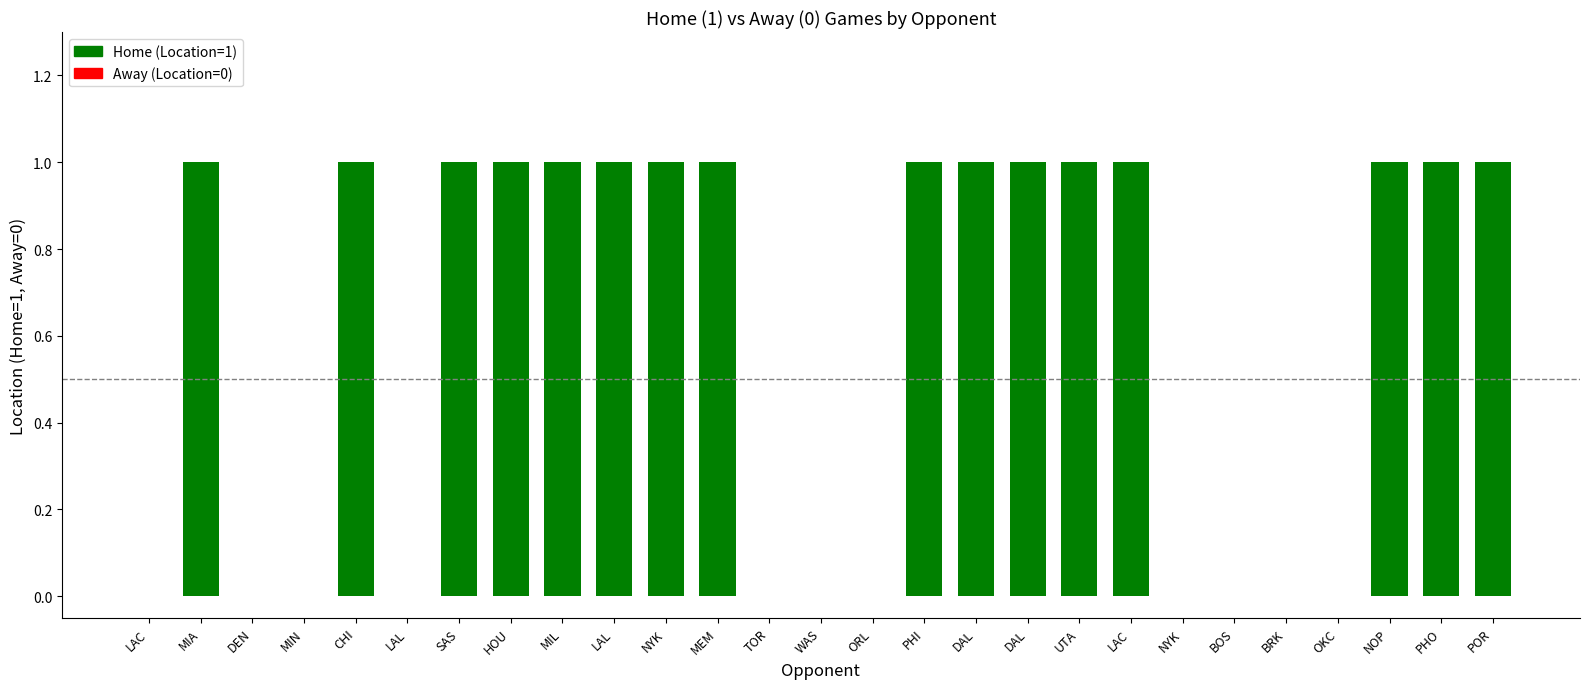

How many distinct data groups are displayed?

1